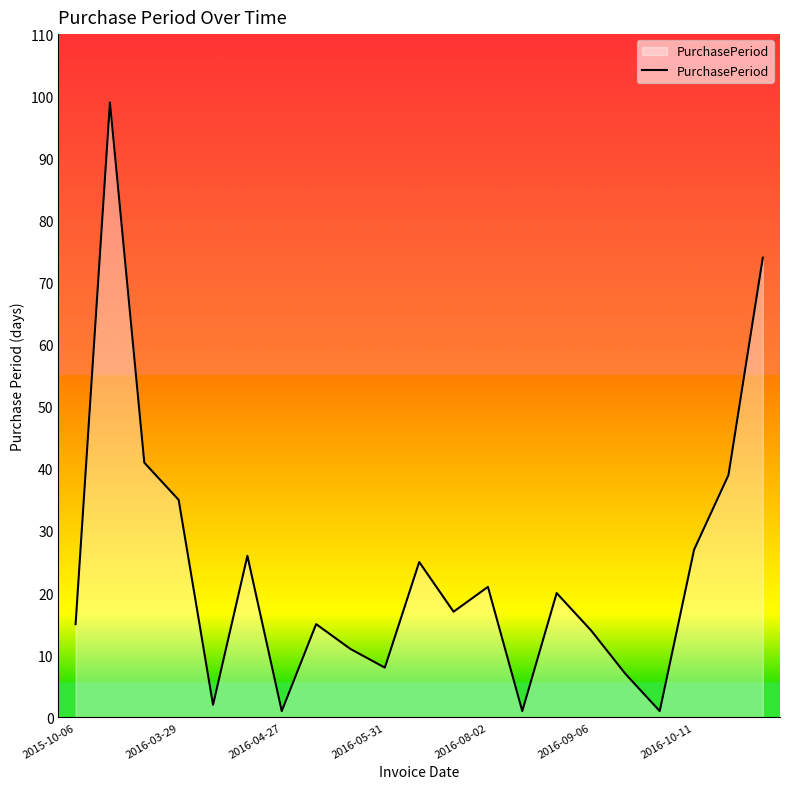

Count the number of categories in the chart.

21